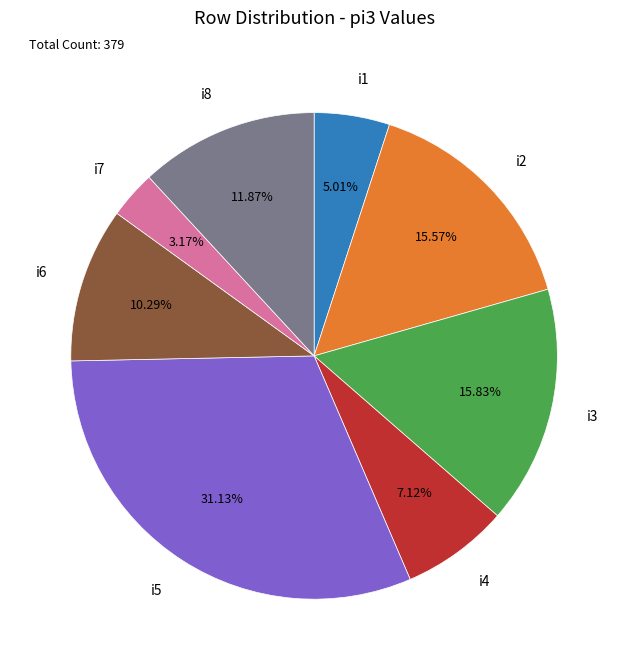

Which has a higher value, i6 or i3?

i3